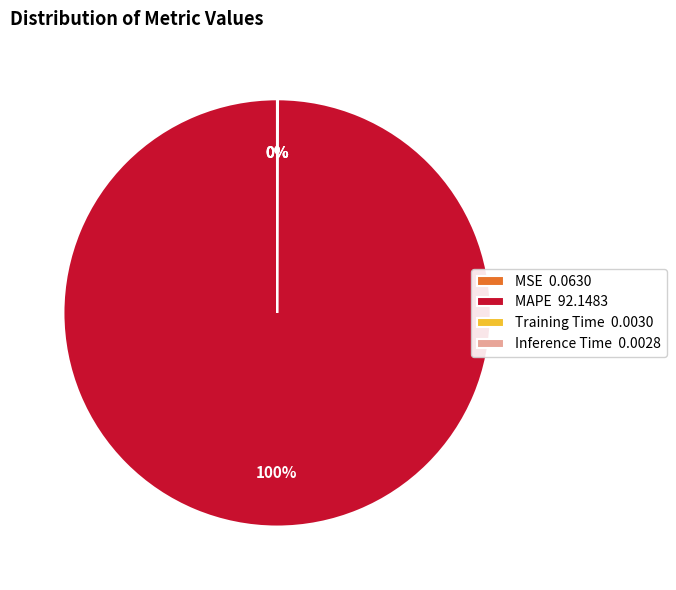

Is there a majority slice in this chart?

Yes